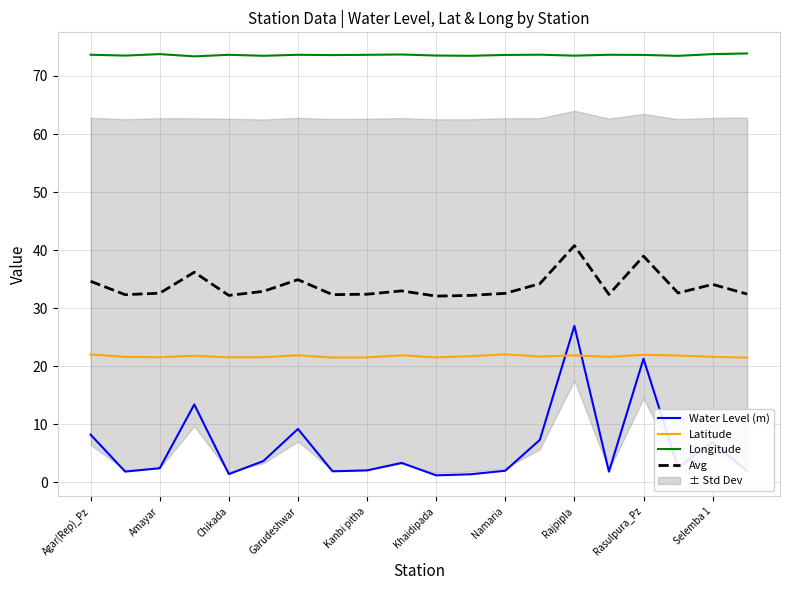

Rank the series at Agar(Rep)_Pz from highest to lowest value.

Longitude, Avg, Latitude, Water Level (m)